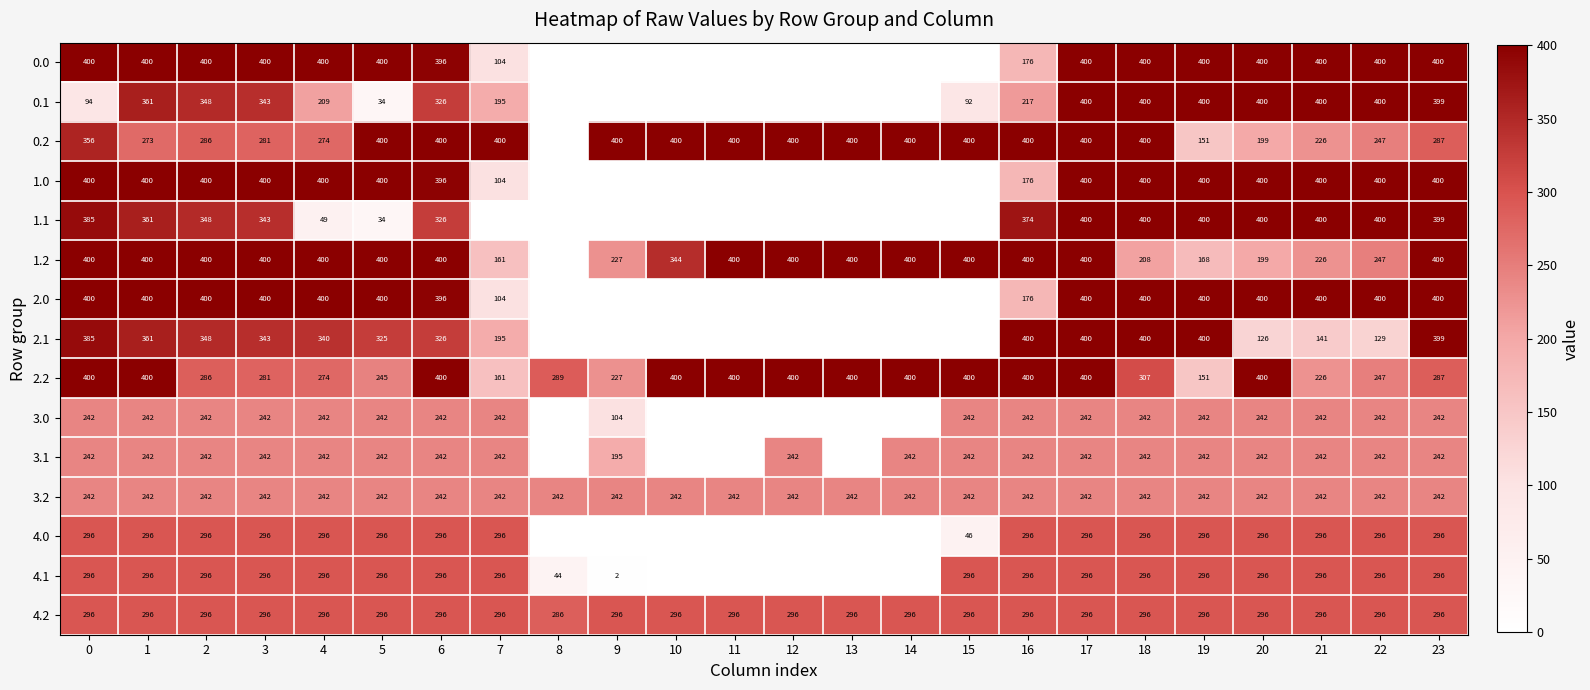

The value of 2.0 at 22 is 118. True or false?

False